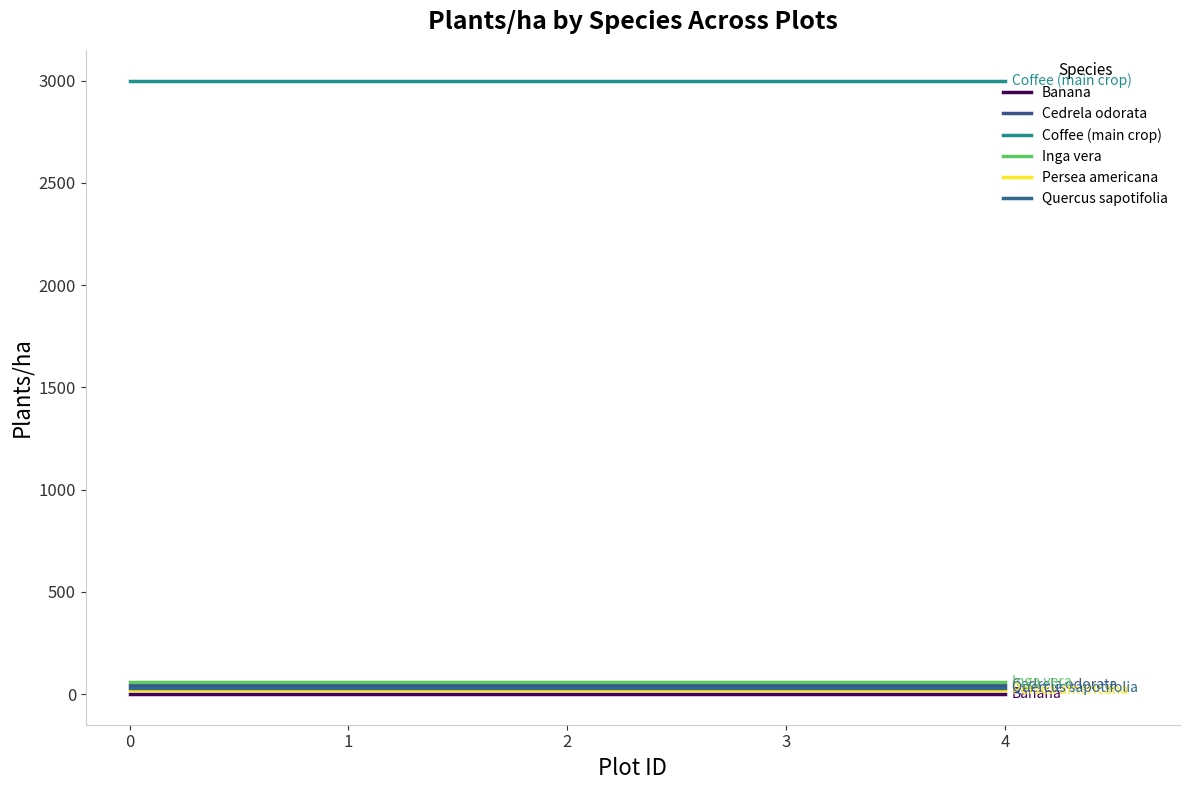

Is this an area chart (filled region under the line)?

No